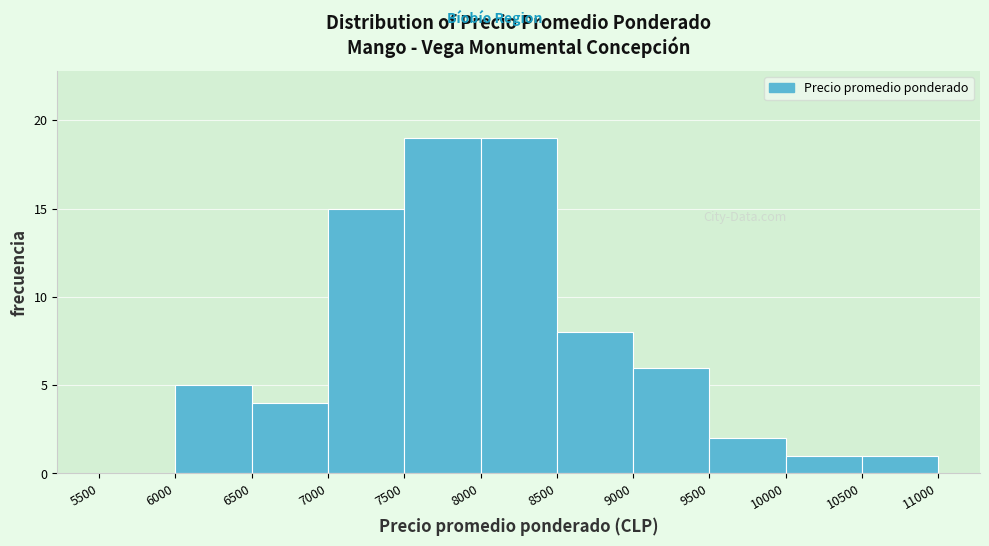

Reading left to right, transcribe this chart: for each bar, give the range it covers on the x-axis and its height. The values are not printed on the chart, so give them approximately, as read against the axis.

5500 to 6000: 0
6000 to 6500: 5
6500 to 7000: 4
7000 to 7500: 15
7500 to 8000: 19
8000 to 8500: 19
8500 to 9000: 8
9000 to 9500: 6
9500 to 10000: 2
10000 to 10500: 1
10500 to 11000: 1